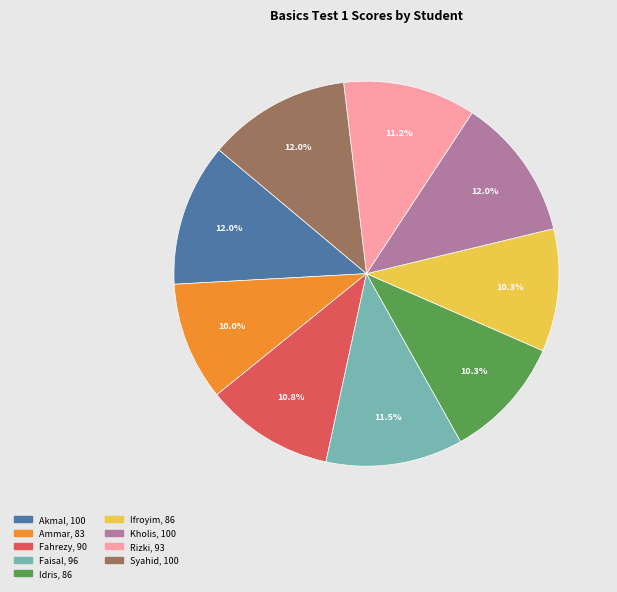

The Idris slice represents 2% of the pie. True or false?

False